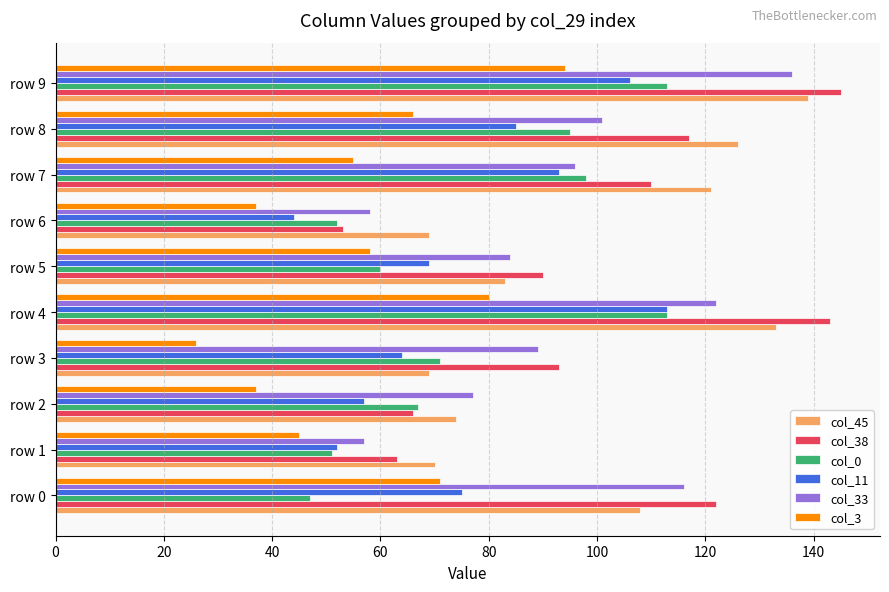

At which category is the sum across all series the highest?

row 9